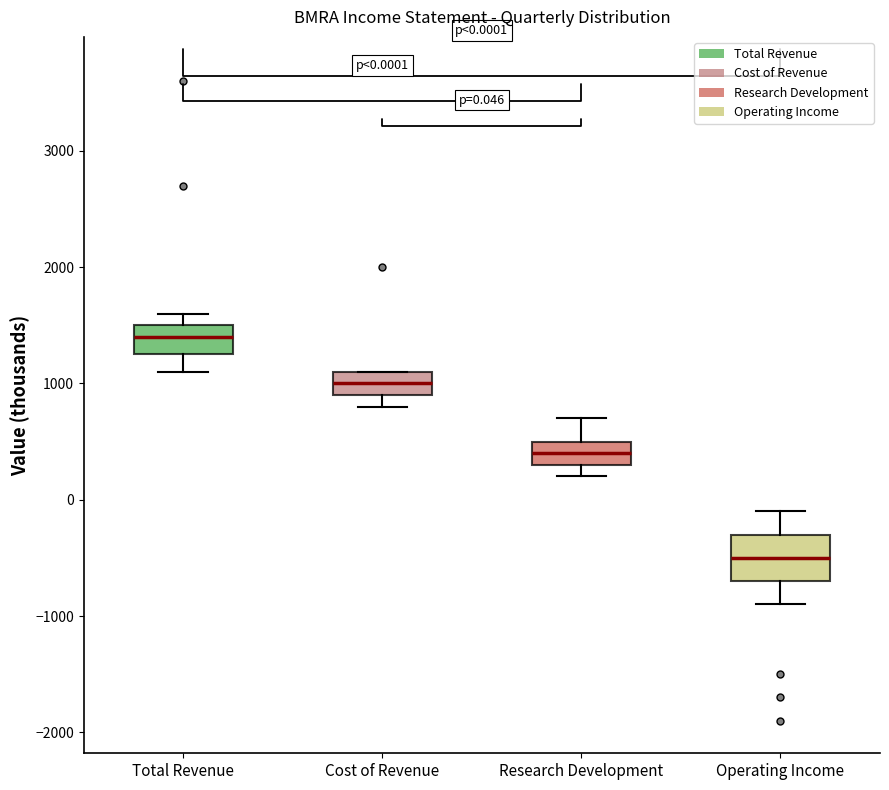

Which box is the tallest, from its lower edge to its upper edge?

Operating Income